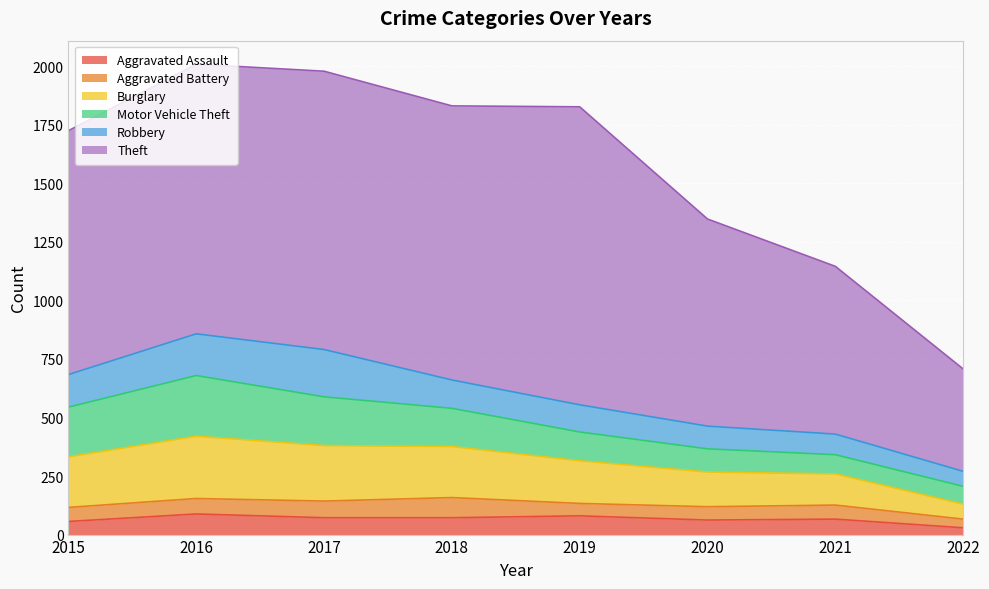

True or false: Theft and Burglary cross at least once.

False